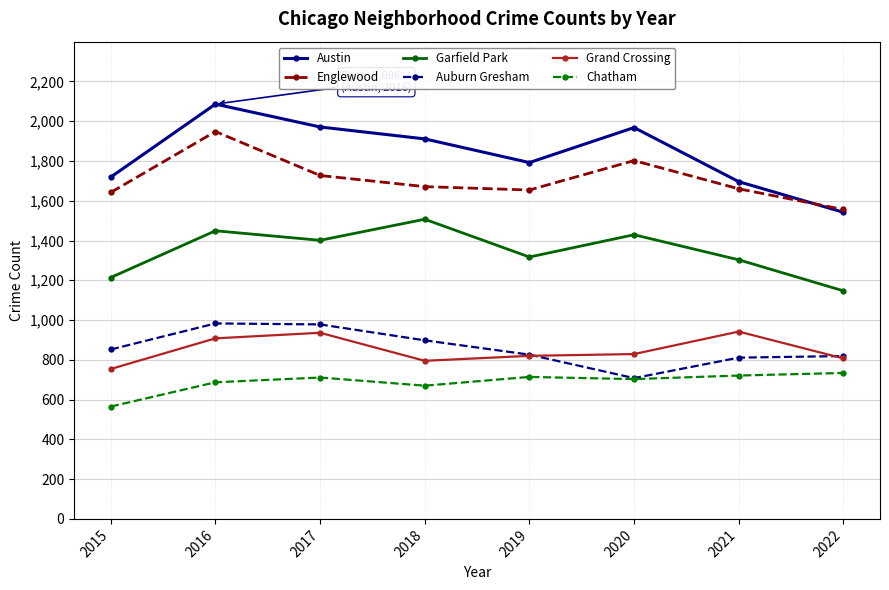

Where does the Englewood series first go above 1671?

2016